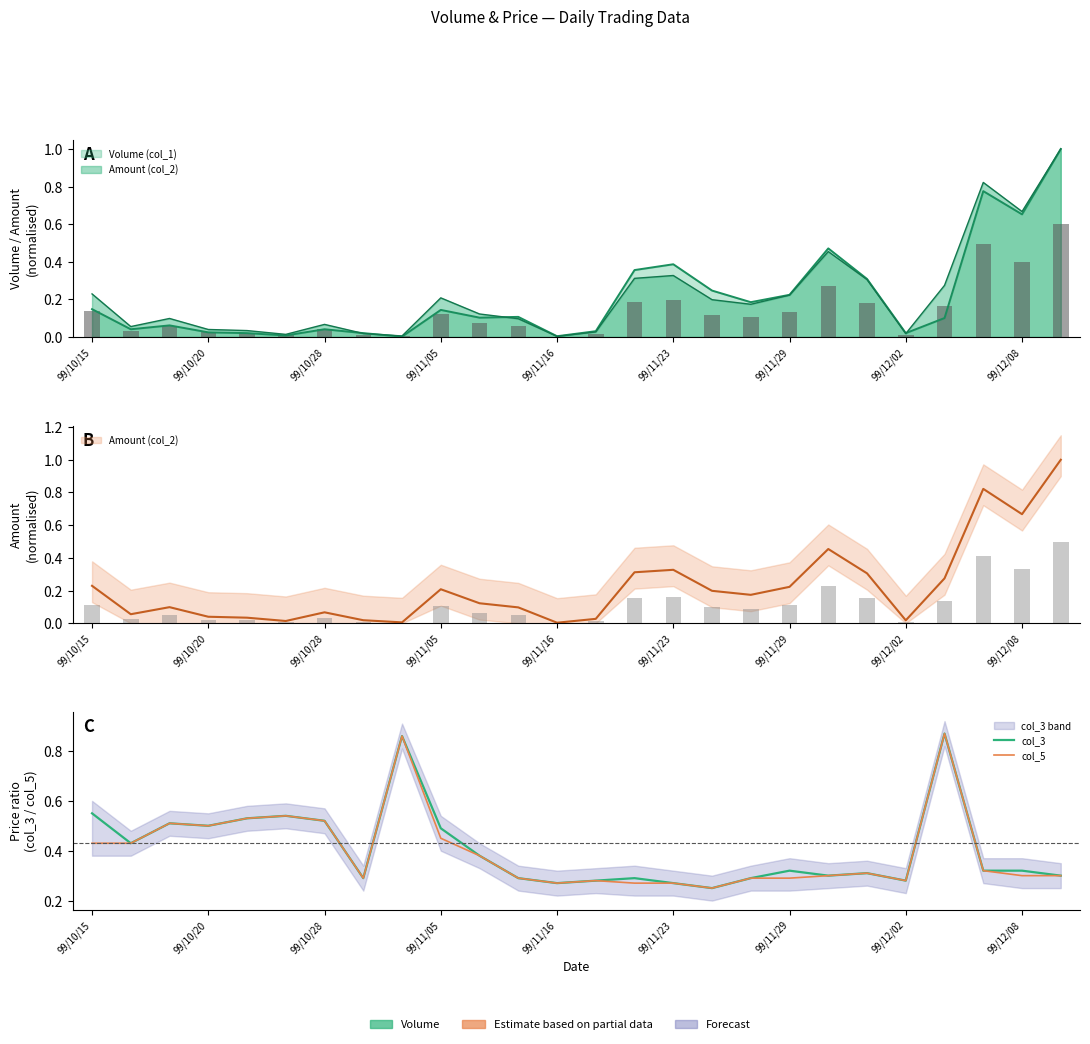

Is it true that col_5 equals 0.7 at 99/10/15?

False